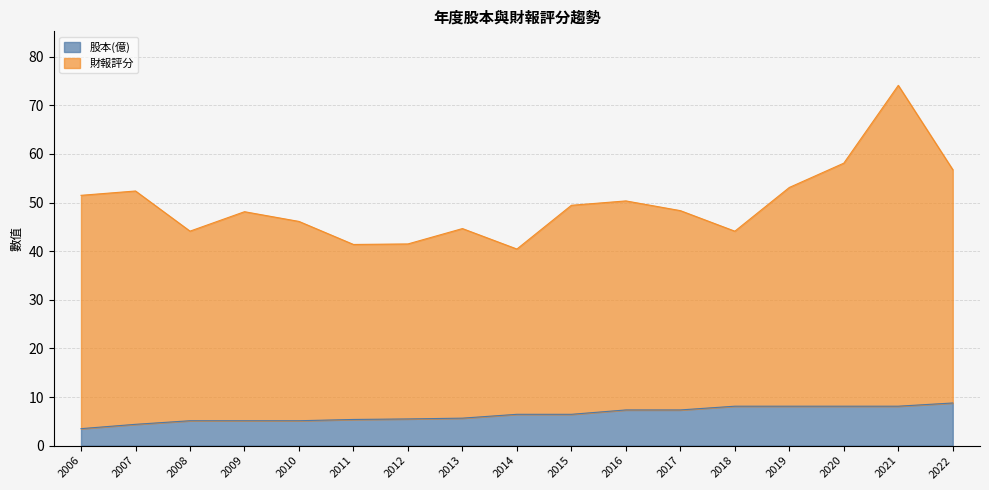

At which category is the sum across all series the highest?

2021